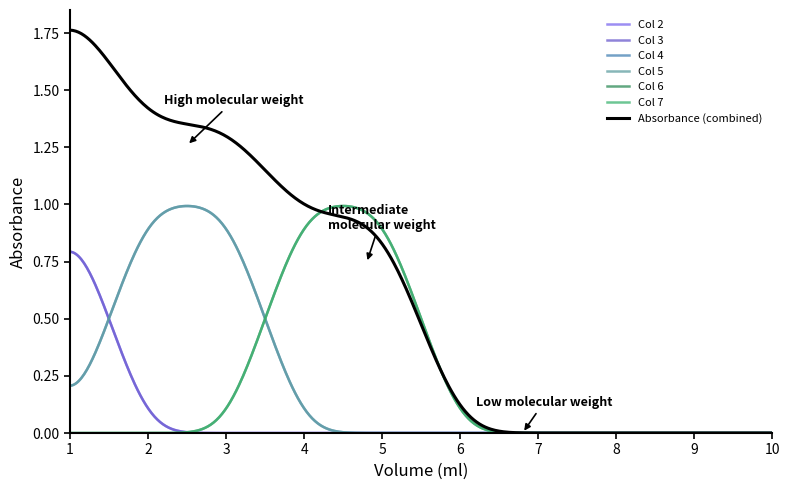

Is this an area chart (filled region under the line)?

No